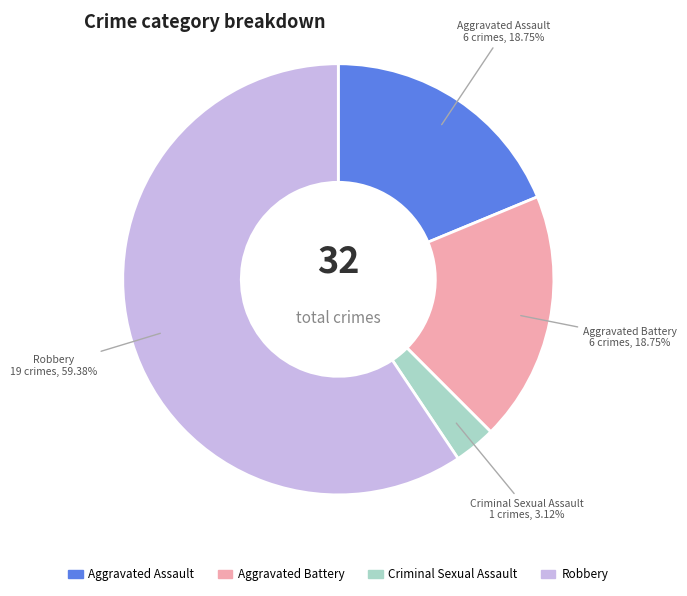

How many segments does this pie chart have?

4